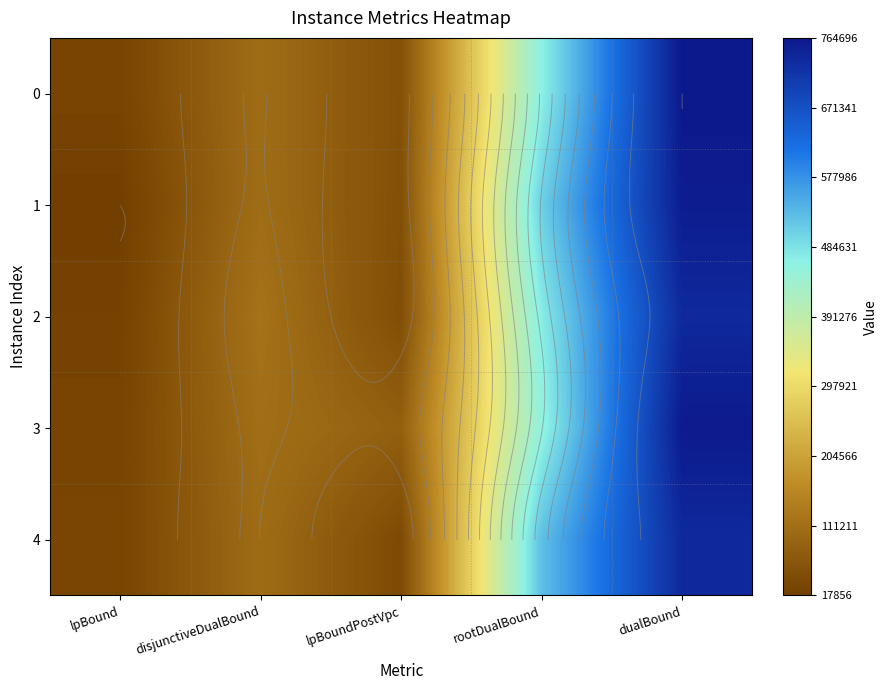

The value of 1 at lpBound is 7973.5. True or false?

False